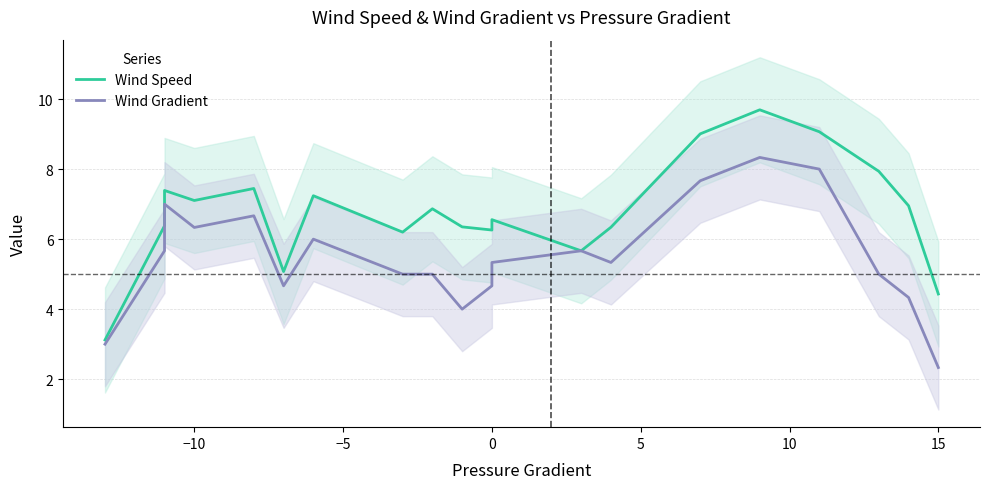

True or false: Wind Gradient and Wind Speed intersect in this chart.

False